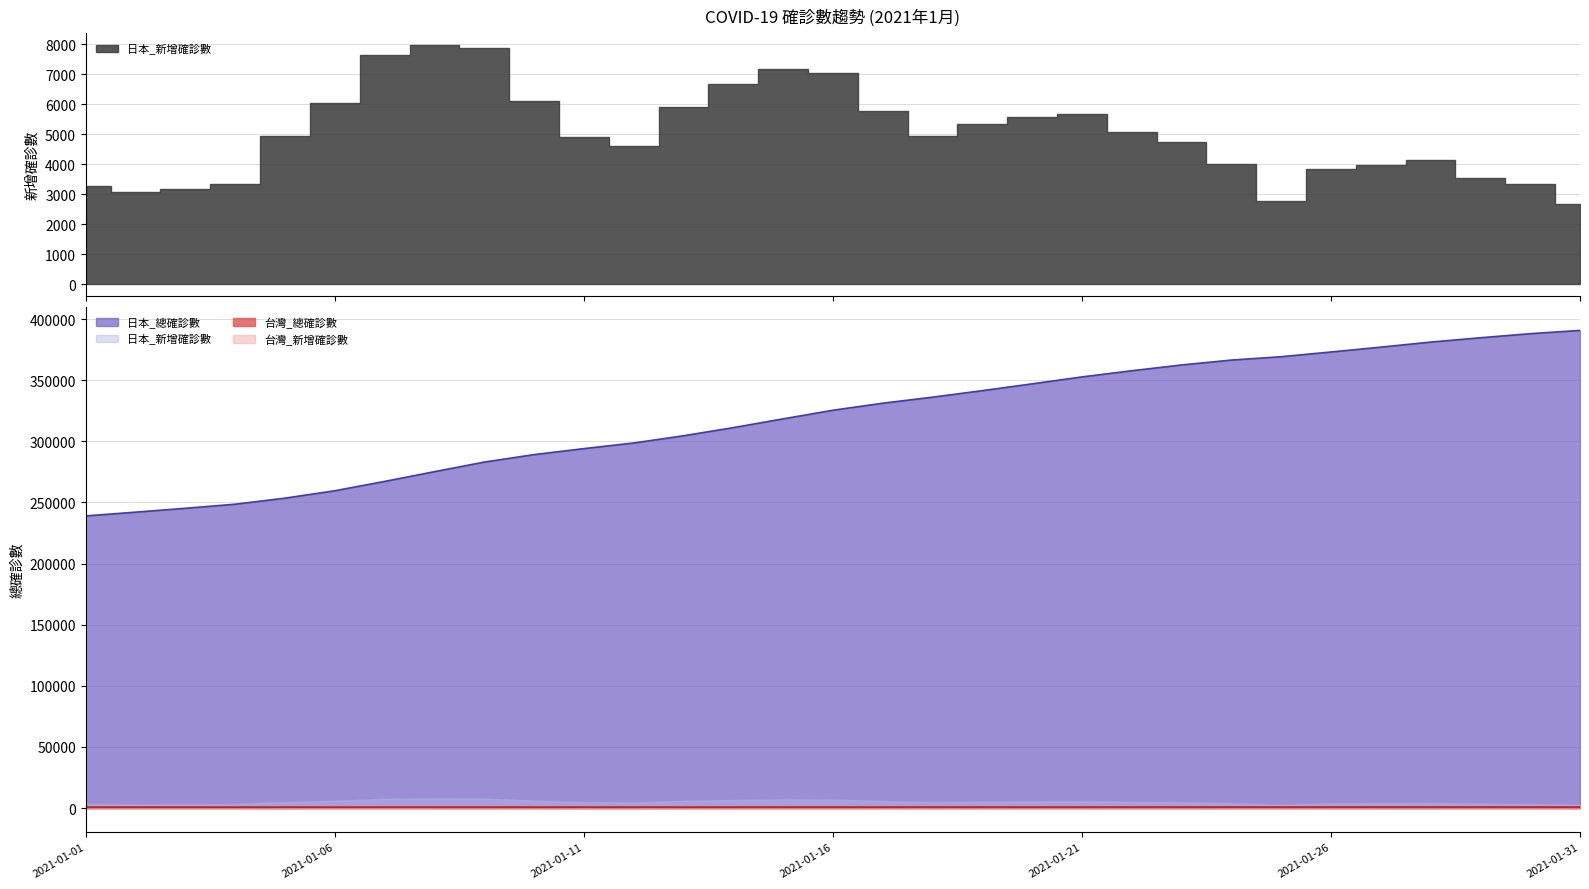

True or false: 日本_總確診數 and 台灣_總確診數 cross at least once.

False